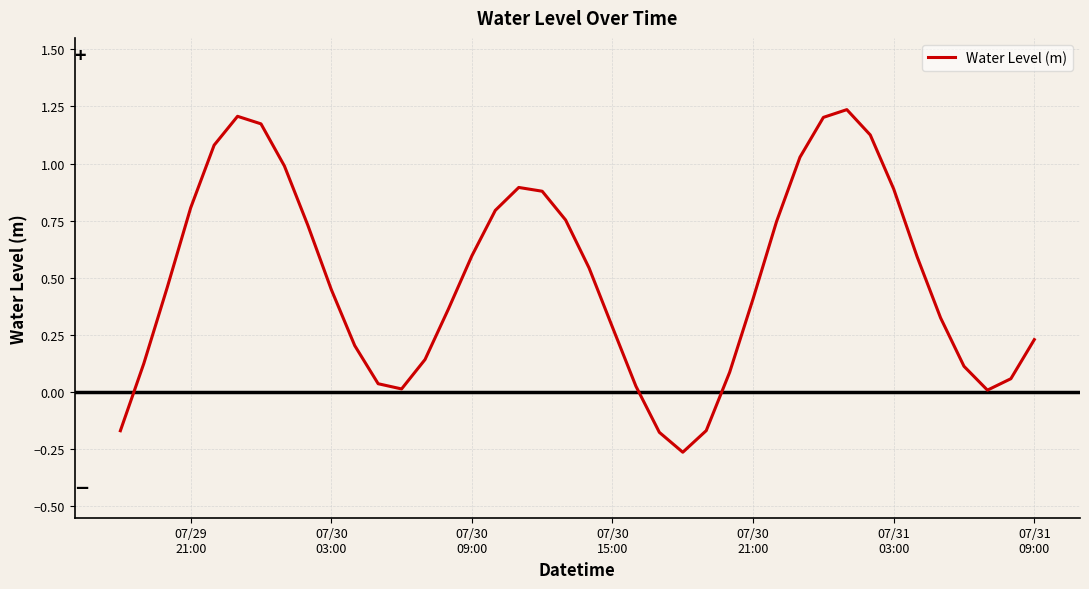

How many lines are shown in the chart?

1